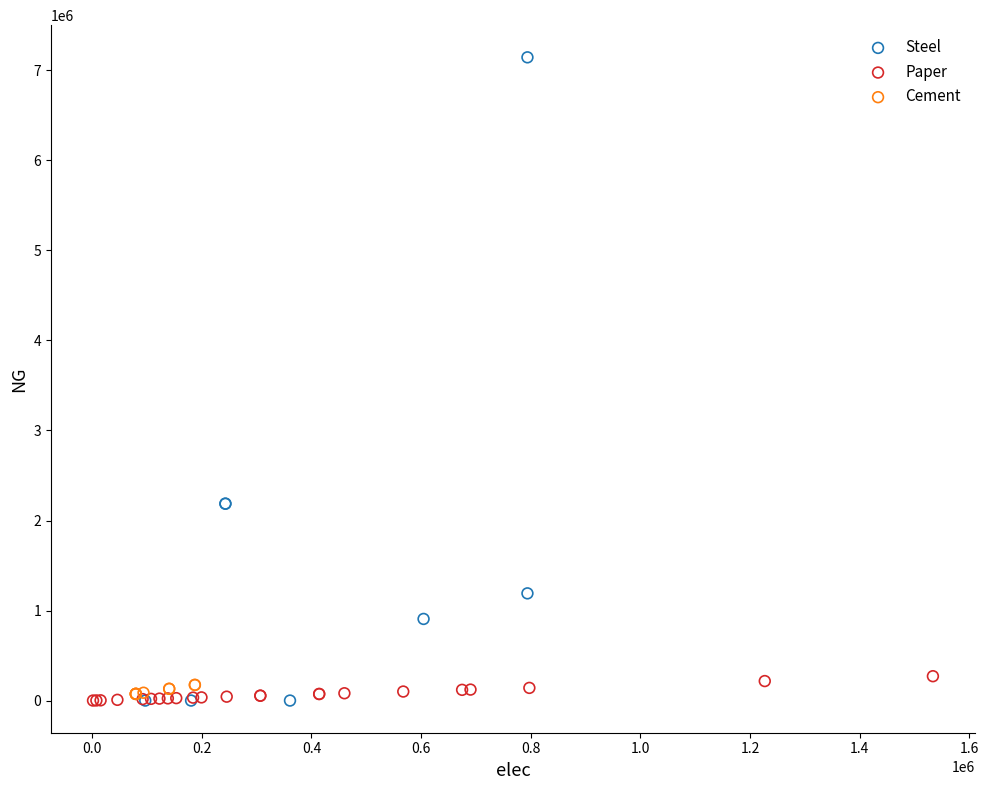

Which series has the largest Y range (max minus min)?

Steel